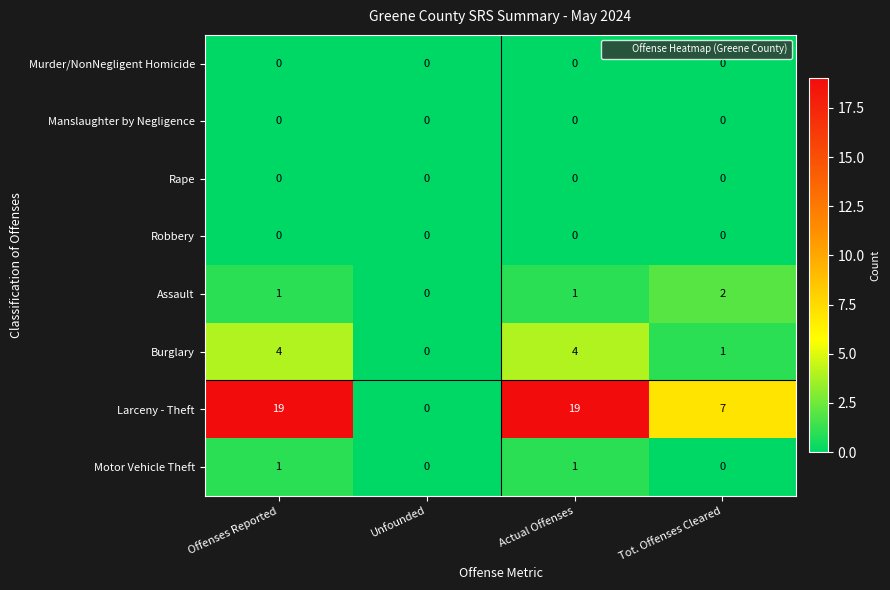

Which series changed the most between Unfounded and Actual Offenses?

Larceny - Theft